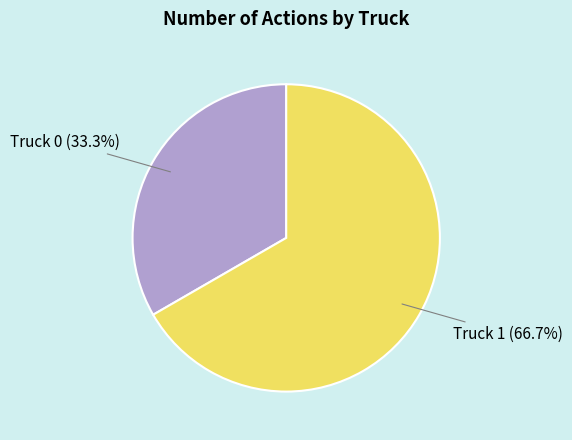

What is the smallest slice in the pie chart?

Truck 0